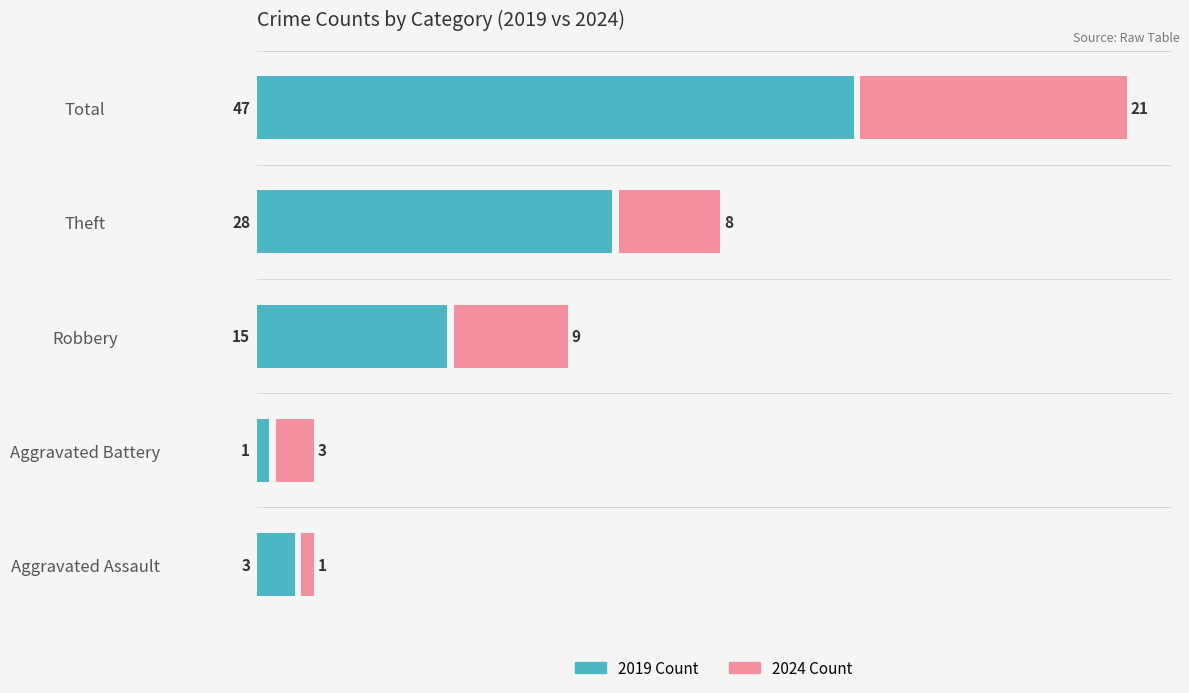

What is the minimum value shown in the chart?

1